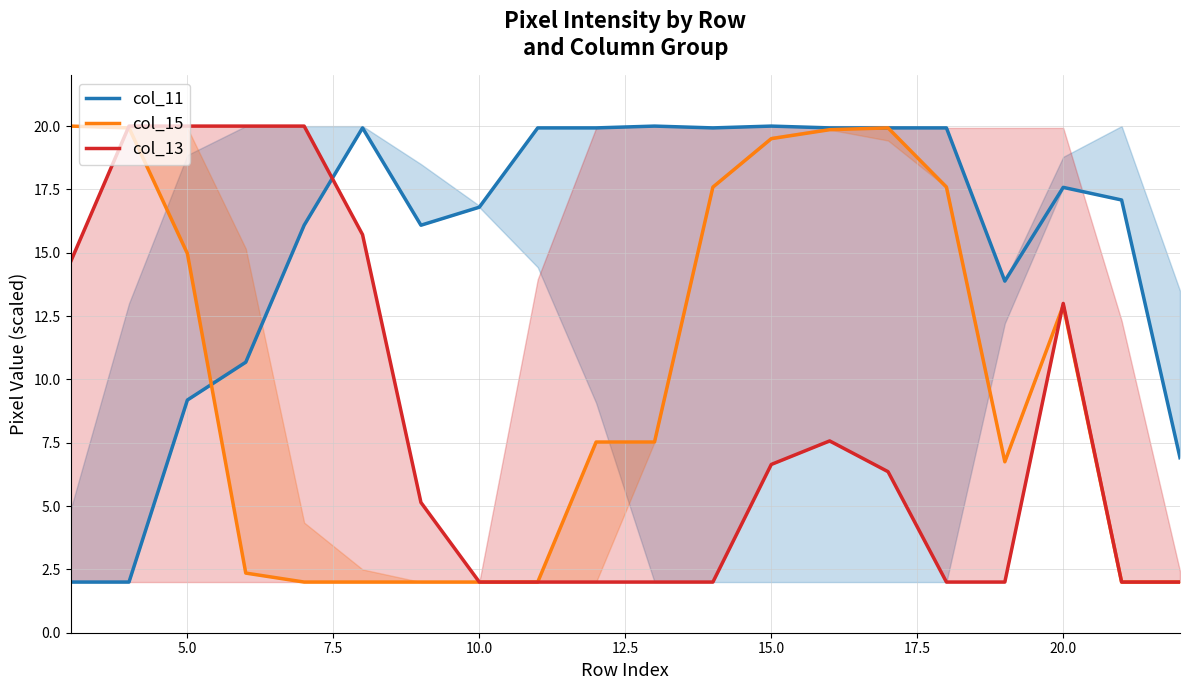

True or false: col_13 has more than 1 interior local peaks.

True